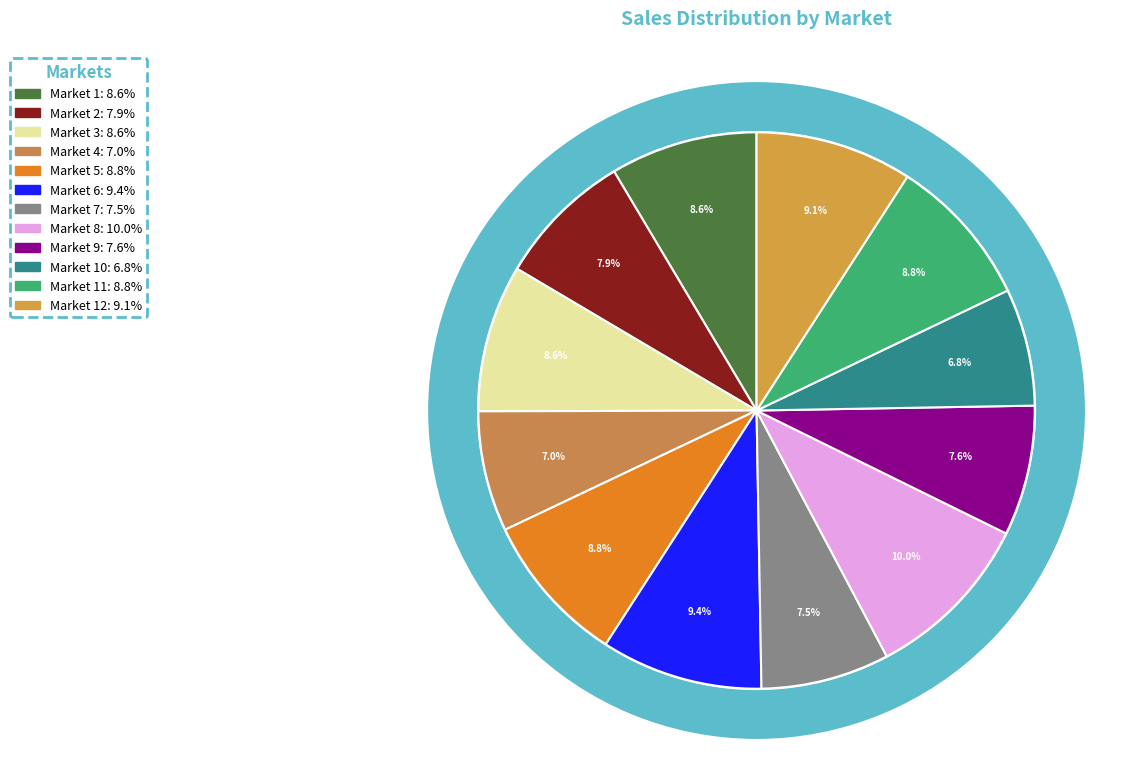

Approximately how many times larger is the value at Market 2 compared to Market 4?

1.1